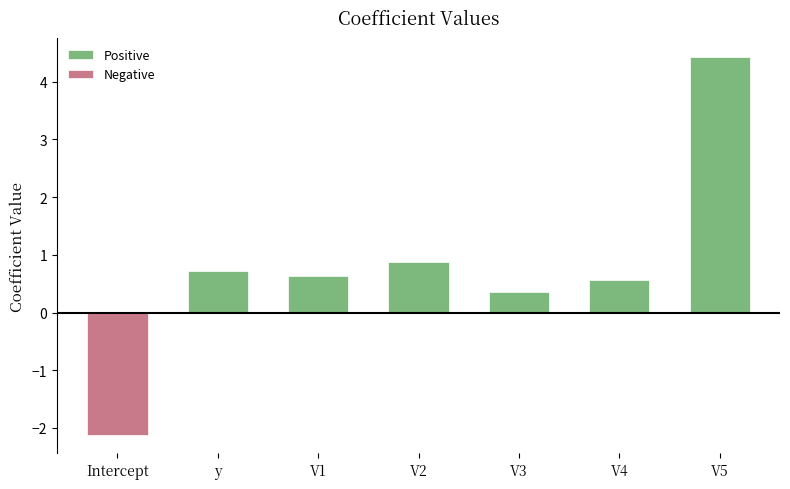

What position from the left is V5?

7